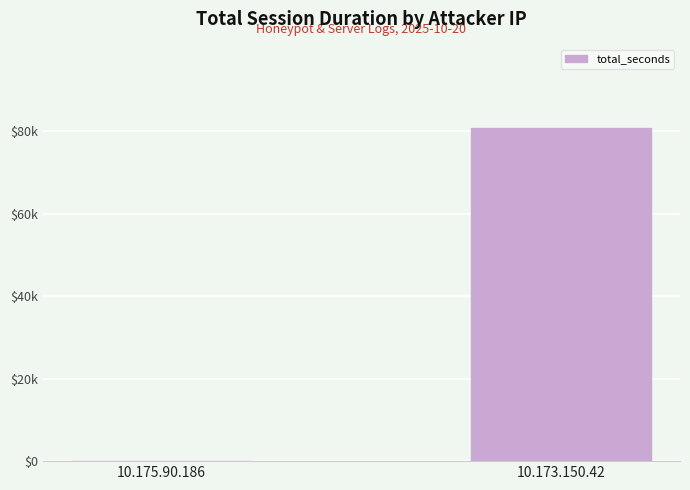

What is the change in value from 10.175.90.186 to 10.173.150.42?

+80848